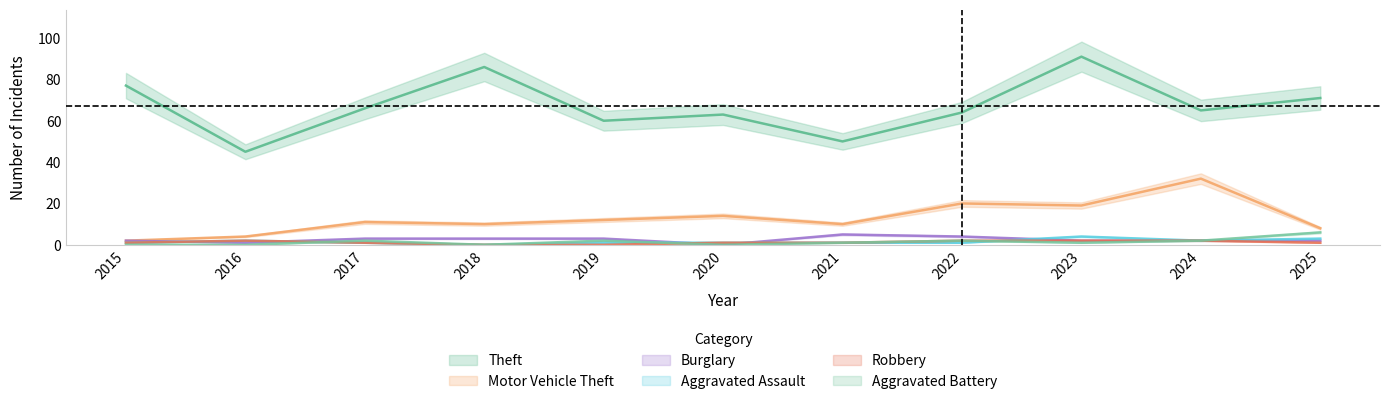

Between 2016 and 2020, which is larger?

2020